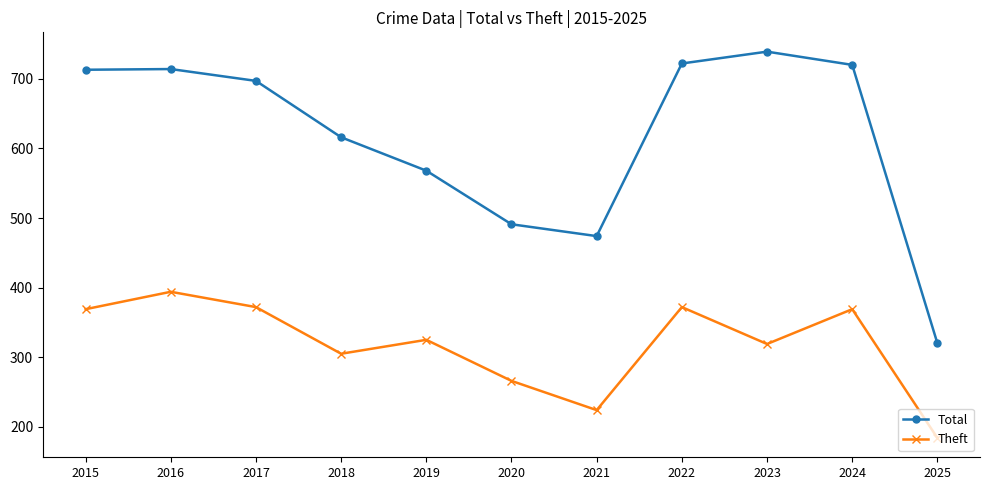

What is the maximum value for Theft?

394